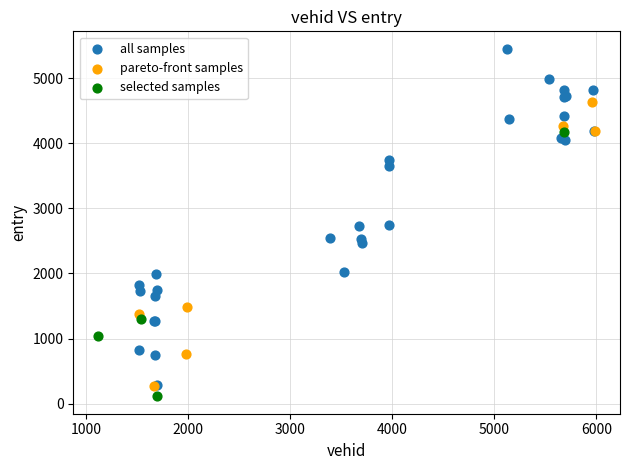

Which series has the widest spread of Y values?

all samples